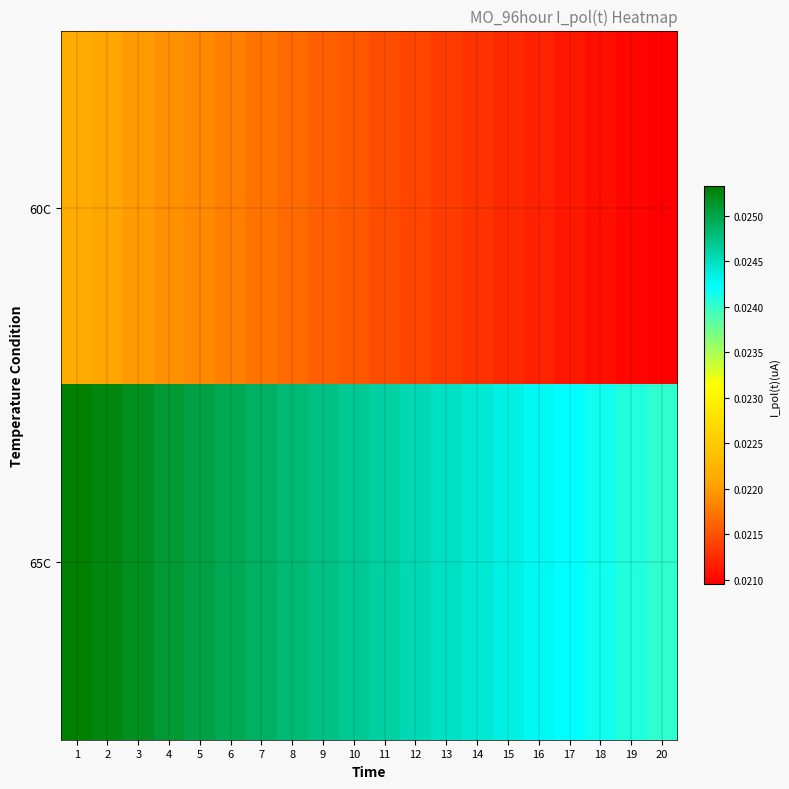

Count the number of categories in the chart.

20